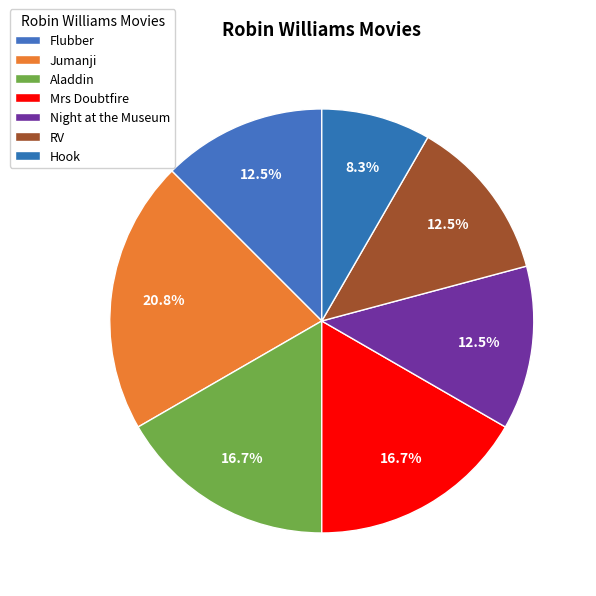

Which slice is the largest?

Jumanji